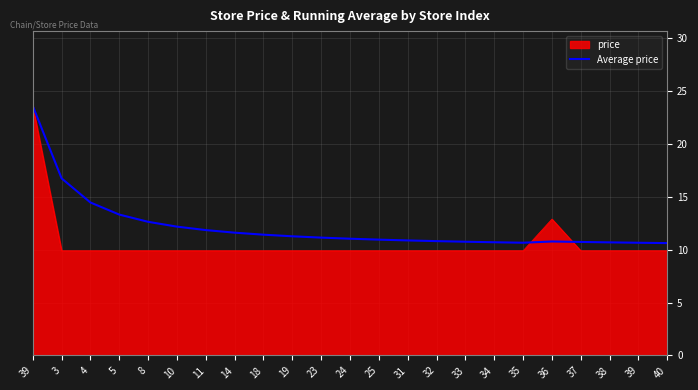

Reading left to right, list all the values displayed in this chart.

23.6	16.8	14.5	13.3	12.6	12.2	11.9	11.6	11.4	11.3	11.1	11.0	11.0	10.9	10.8	10.8	10.7	10.7	10.8	10.7	10.7	10.7	10.6